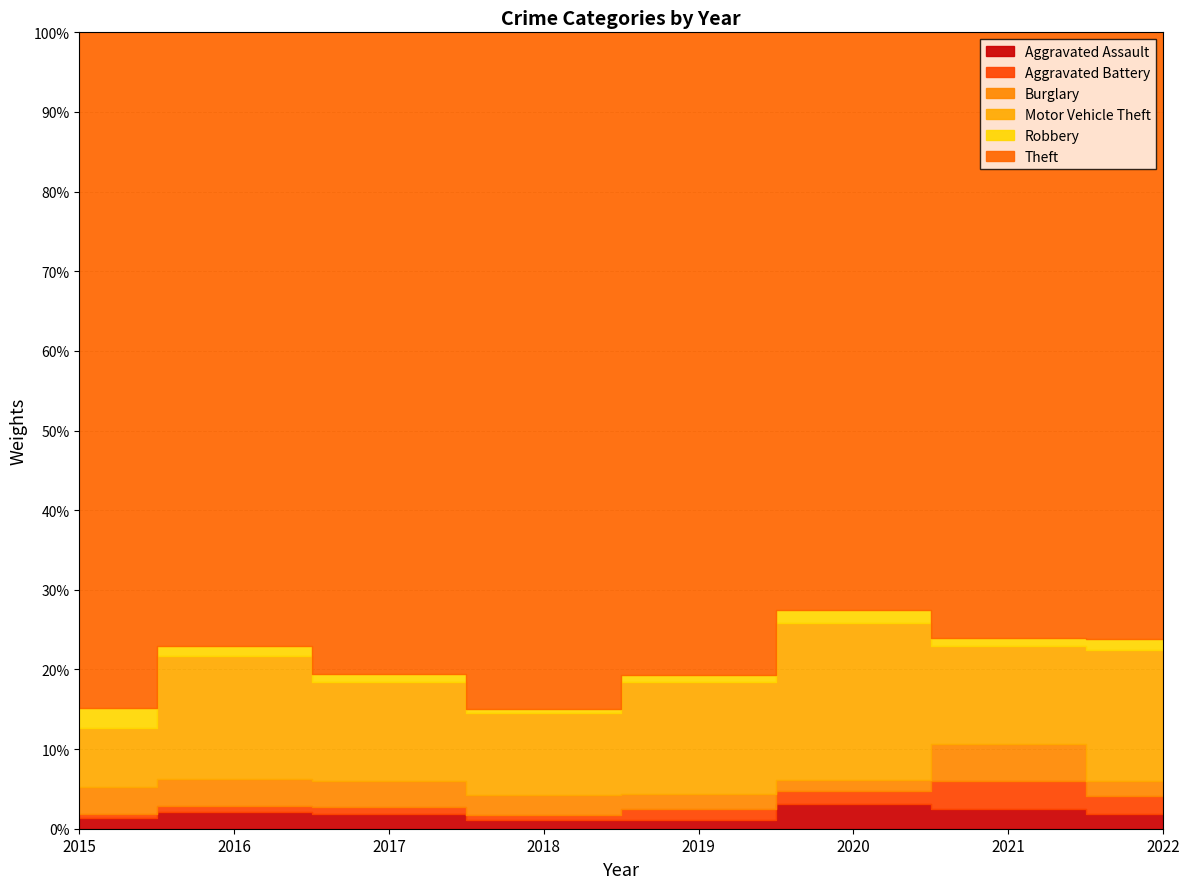

At 2017, list the series in order from smallest to largest.

Aggravated Battery, Robbery, Aggravated Assault, Burglary, Motor Vehicle Theft, Theft